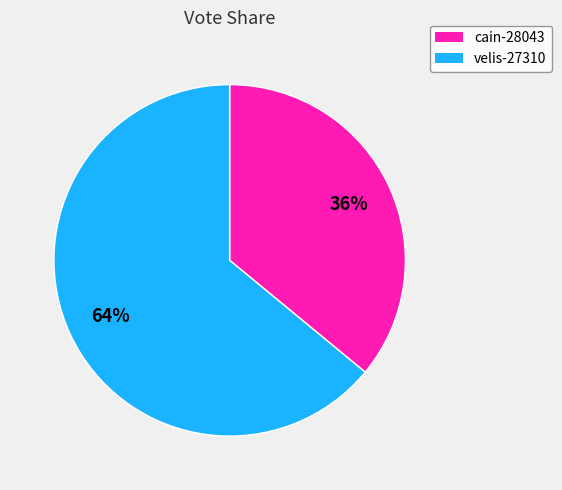

To the nearest percent, what is the difference between the velis-27310 and cain-28043 slice percentages?

28%